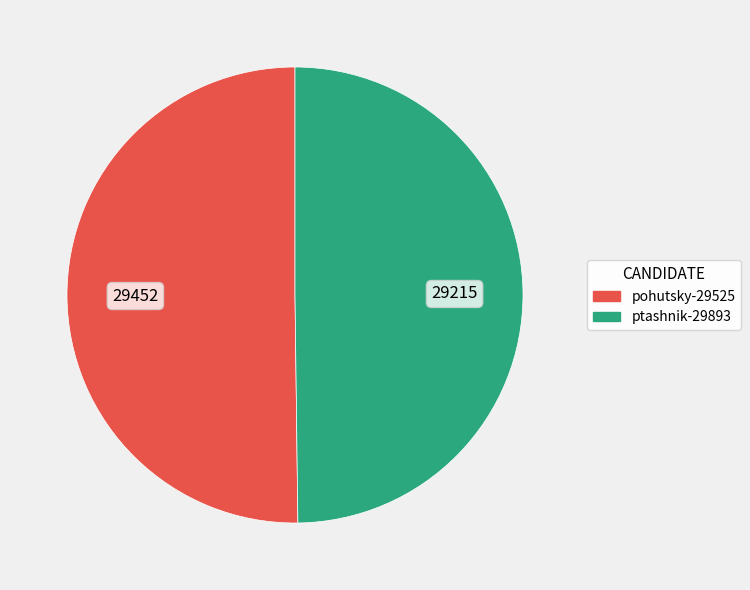

Is the sum of pohutsky-29525 and ptashnik-29893 greater than half?

Yes